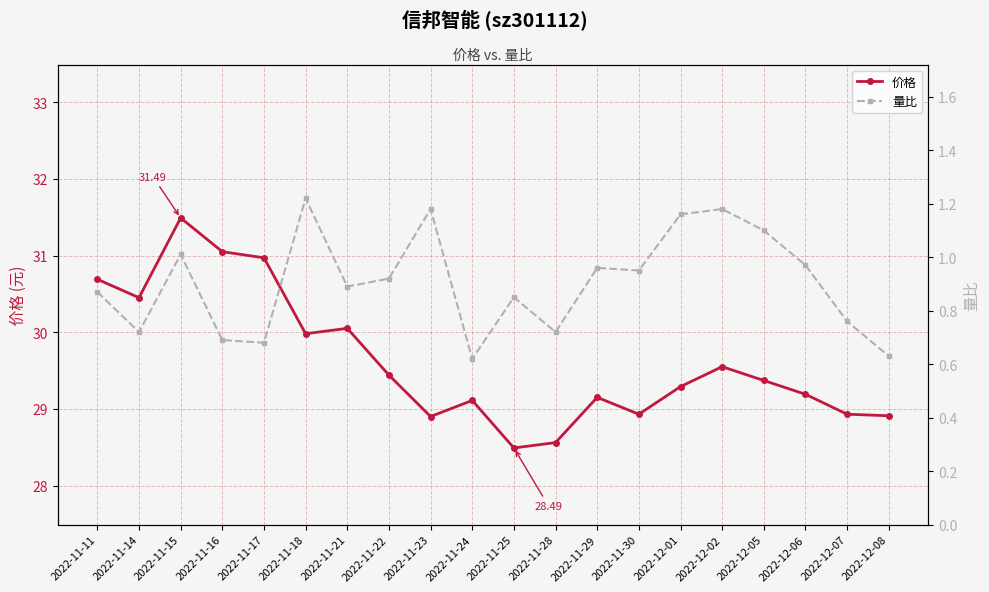

What is the value of the 量比 point at the 18th from the left?

1.0